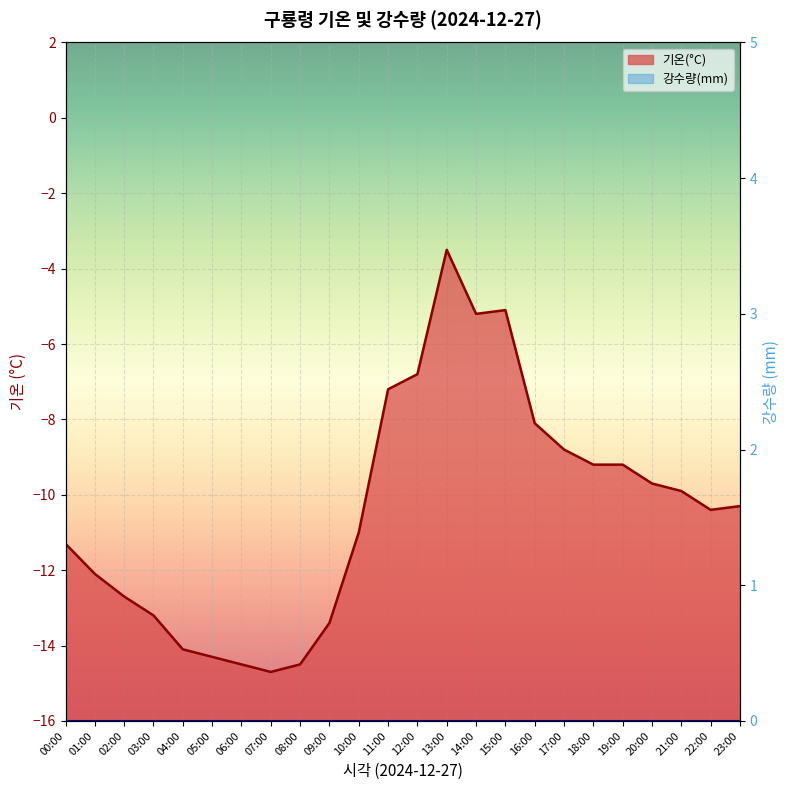

At which category does the chart reach its peak across all series?

13:00